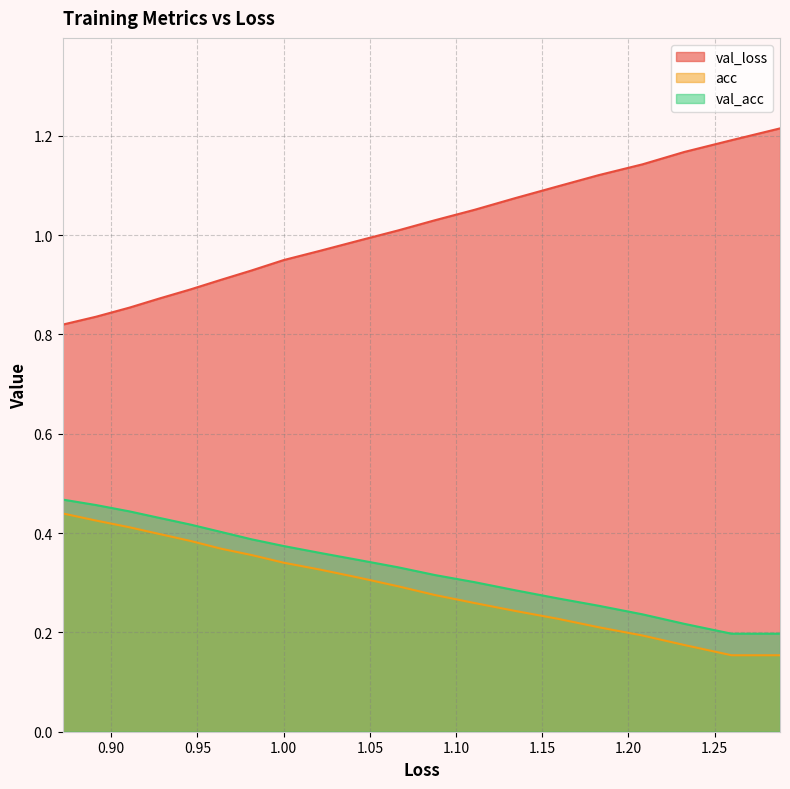

True or false: acc and val_loss intersect in this chart.

False